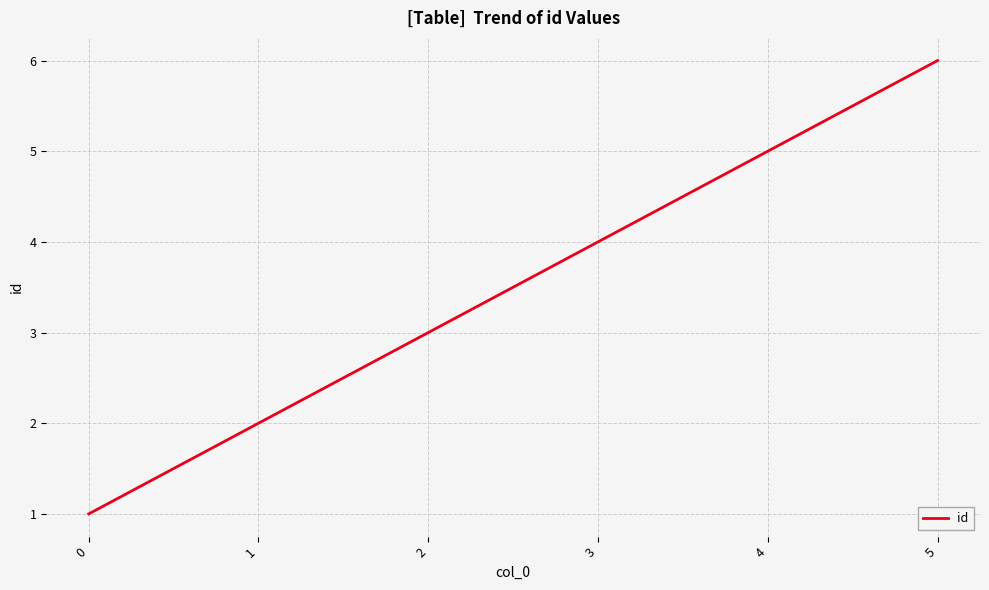

At which label is the value closest to 3?

2